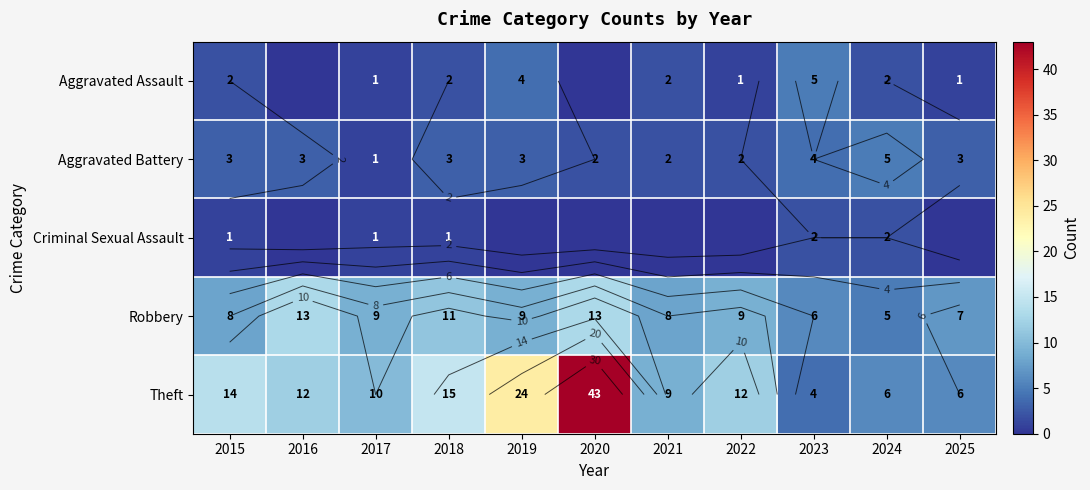

What is the maximum value shown in the chart?

43